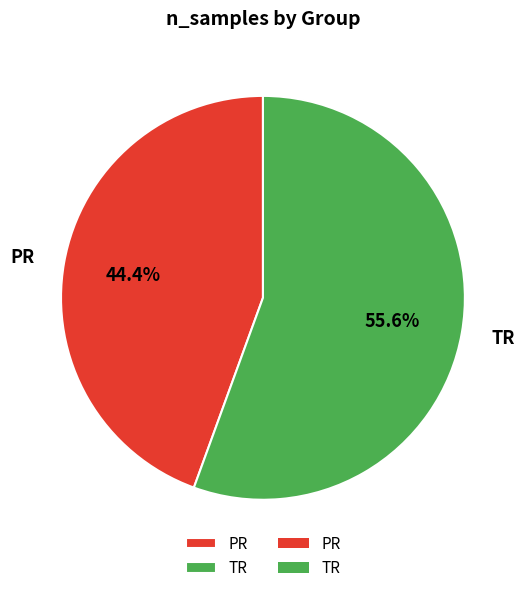

How much of the chart is everything except TR?

44.4%